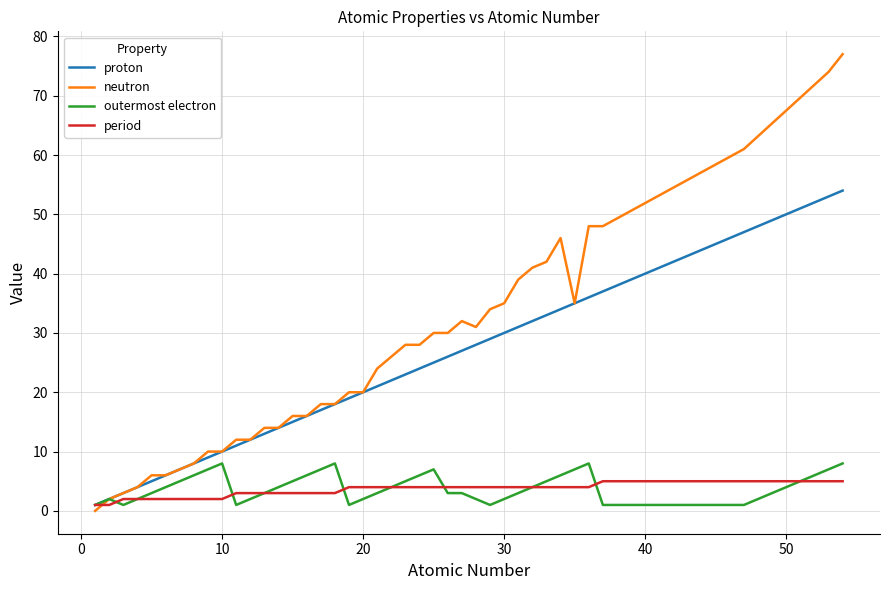

Reading left to right, transcribe all the data shown in this chart.

proton: 1	2	3	4	5	6	7	8	9	10	11	12	13	14	15	16	17	18	19	20	21	22	23	24	25	26	27	28	29	30	31	32	33	34	35	36	37	47	53	54
neutron: 0	2	3	4	6	6	7	8	10	10	12	12	14	14	16	16	18	18	20	20	24	26	28	28	30	30	32	31	34	35	39	41	42	46	35	48	48	61	74	77
outermost electron: 1	2	1	2	3	4	5	6	7	8	1	2	3	4	5	6	7	8	1	2	3	4	5	6	7	3	3	2	1	2	3	4	5	6	7	8	1	1	7	8
period: 1	1	2	2	2	2	2	2	2	2	3	3	3	3	3	3	3	3	4	4	4	4	4	4	4	4	4	4	4	4	4	4	4	4	4	4	5	5	5	5